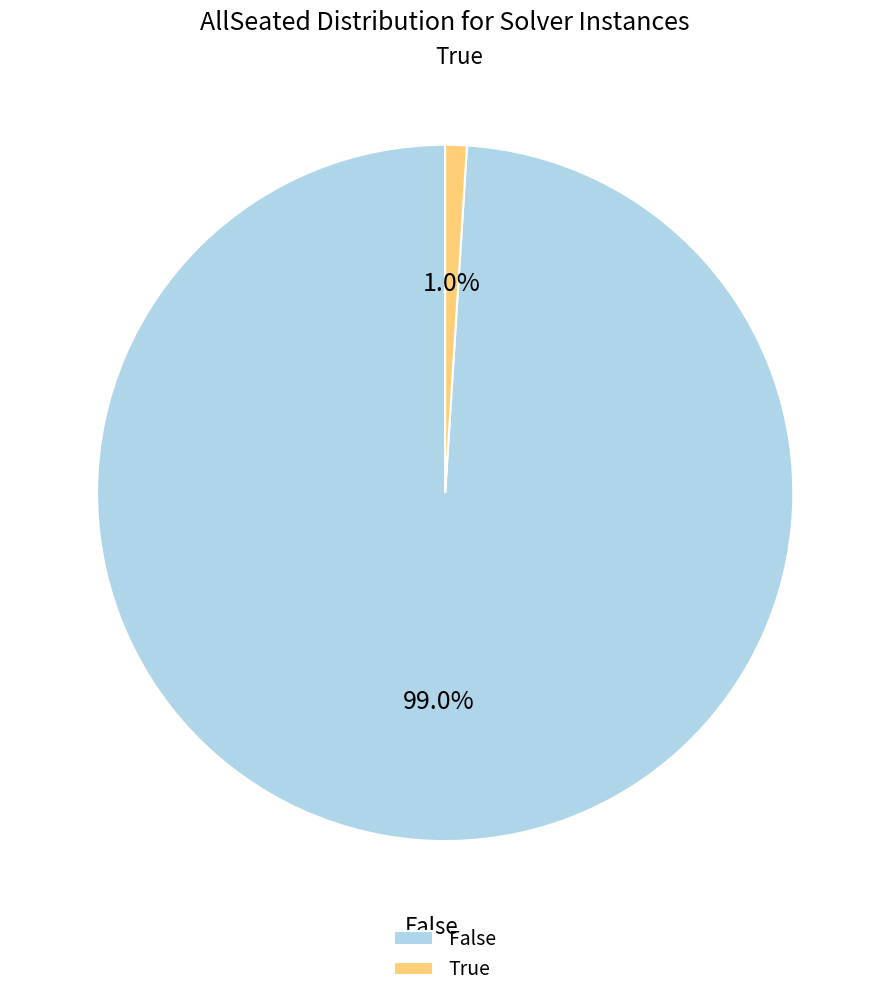

The False slice represents 89% of the pie. True or false?

False